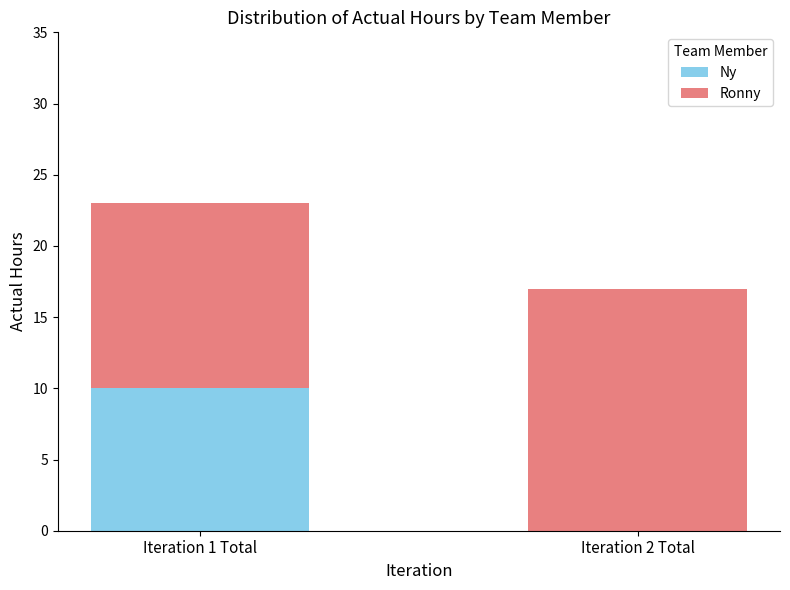

What is the maximum value for Ny?

10